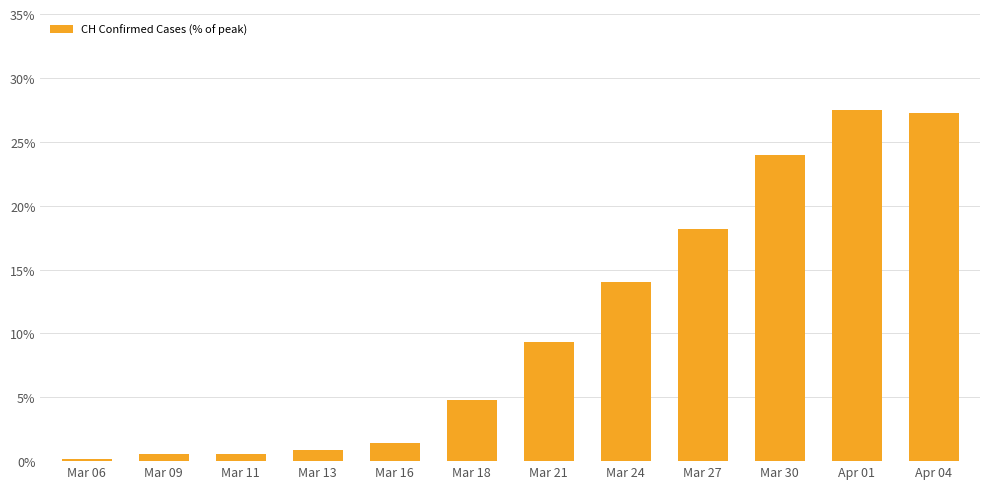

Where is the data nearest to the value 13?

Mar 24